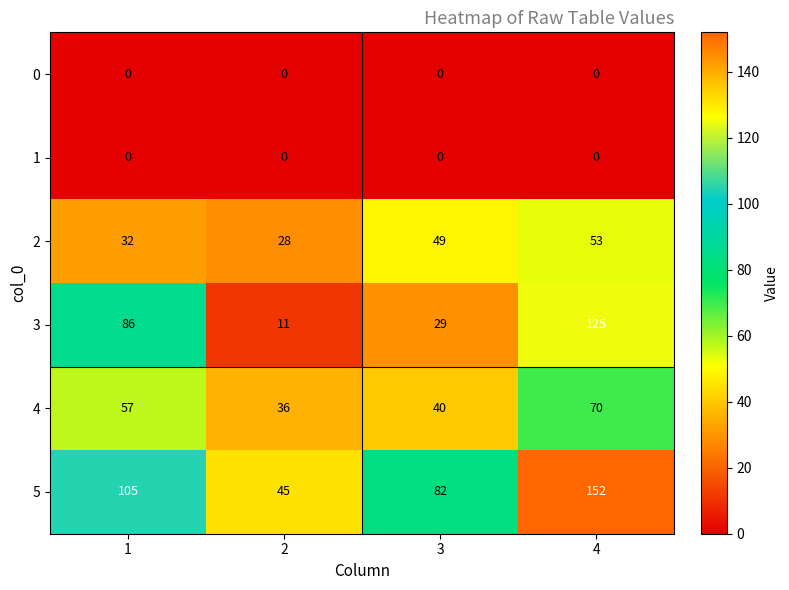

The value of 4 at 2 is 11. True or false?

False